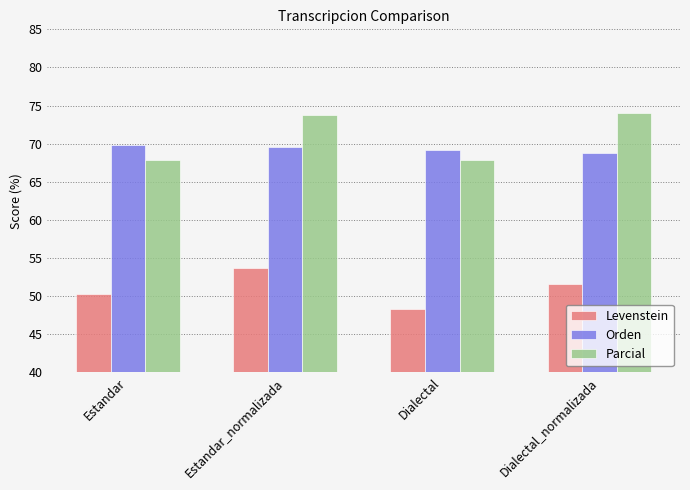

Does the chart contain stacked bars?

No